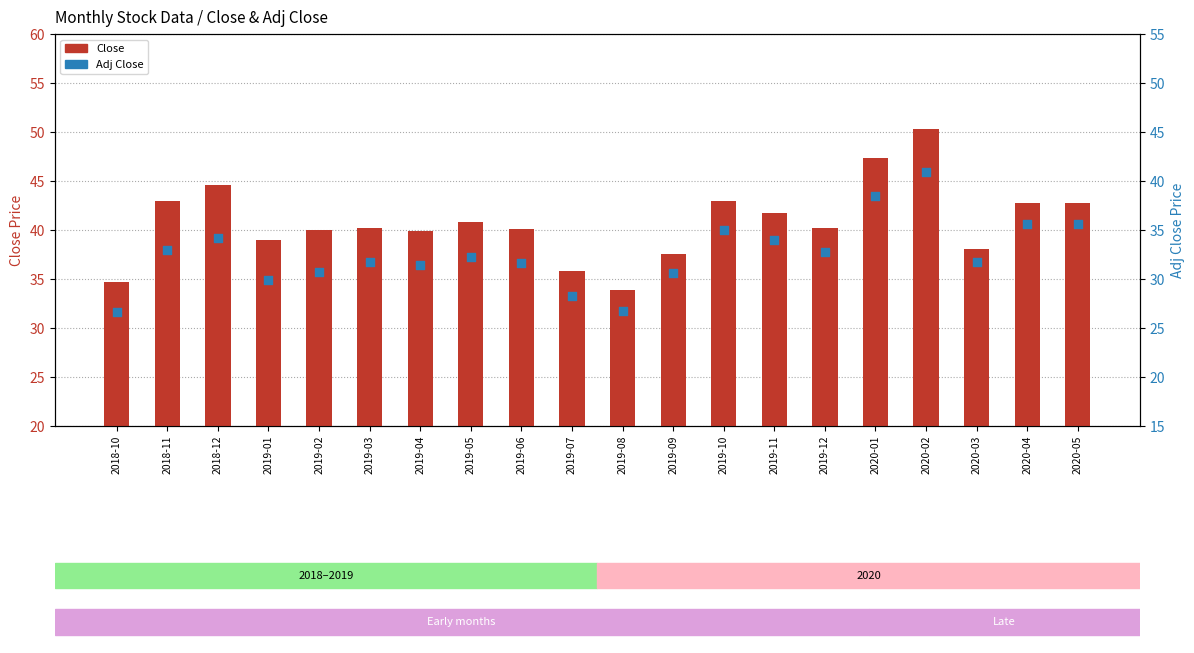

Which series reaches the minimum Y coordinate?

Adj Close